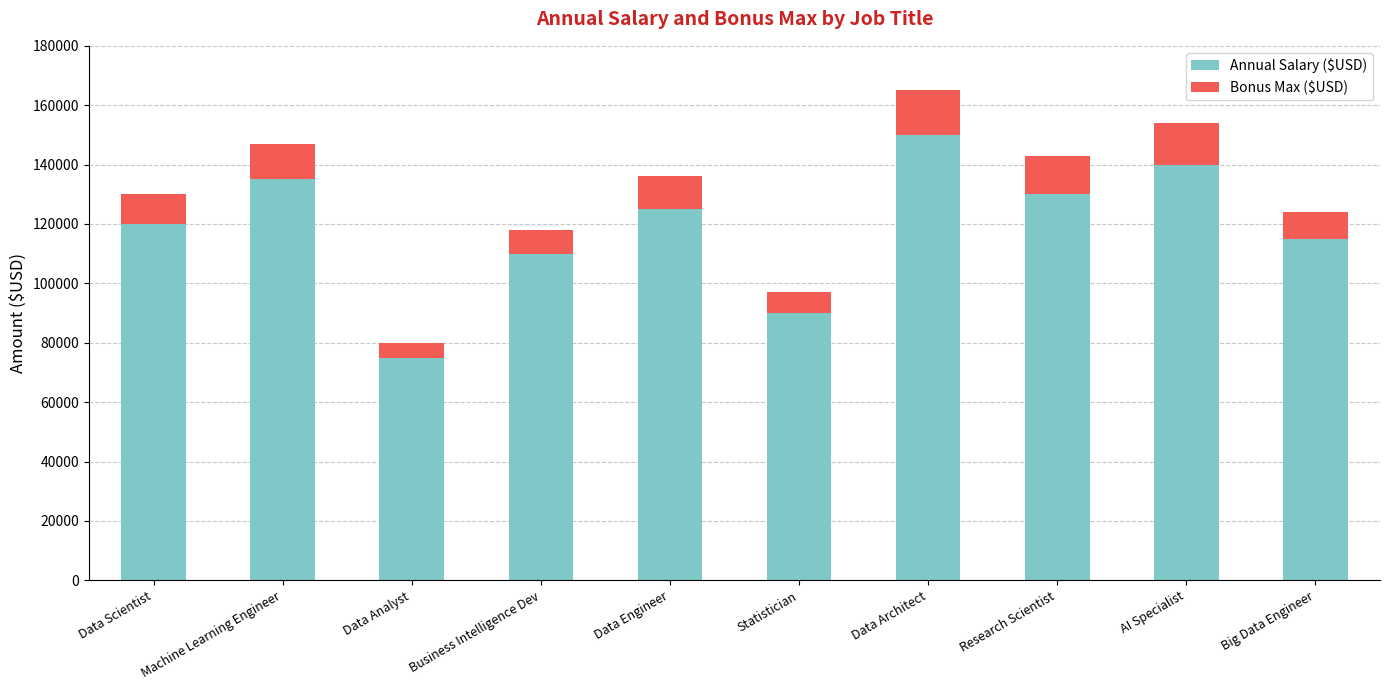

List the labels in order of Annual Salary ($USD) value, largest first.

Data Architect, AI Specialist, Machine Learning Engineer, Research Scientist, Data Engineer, Data Scientist, Big Data Engineer, Business Intelligence Dev, Statistician, Data Analyst